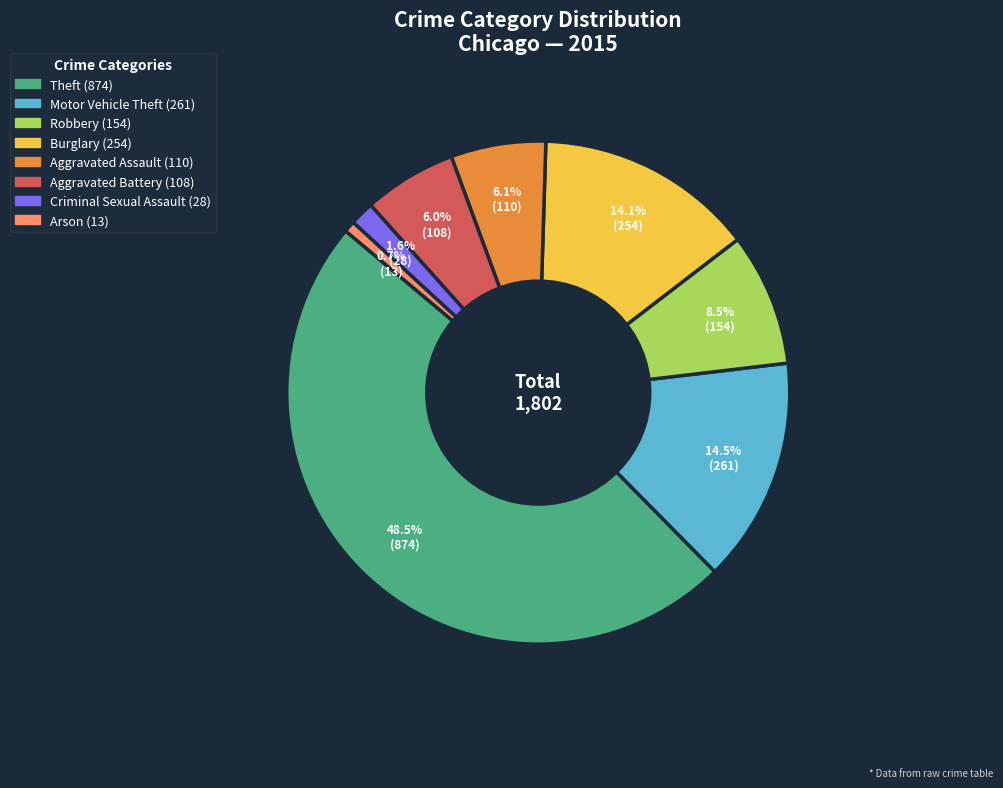

Between Motor Vehicle Theft and Aggravated Assault, which is larger?

Motor Vehicle Theft